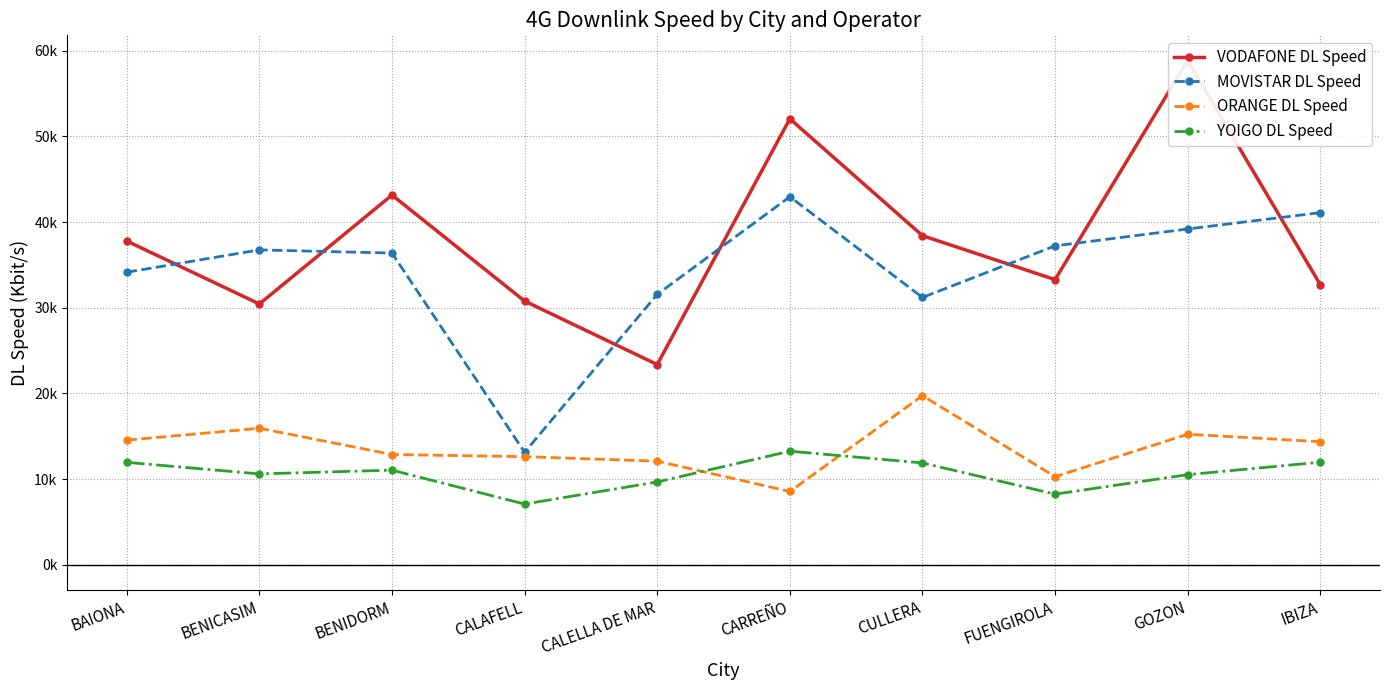

At which label does VODAFONE DL Speed reach its minimum?

CALELLA DE MAR